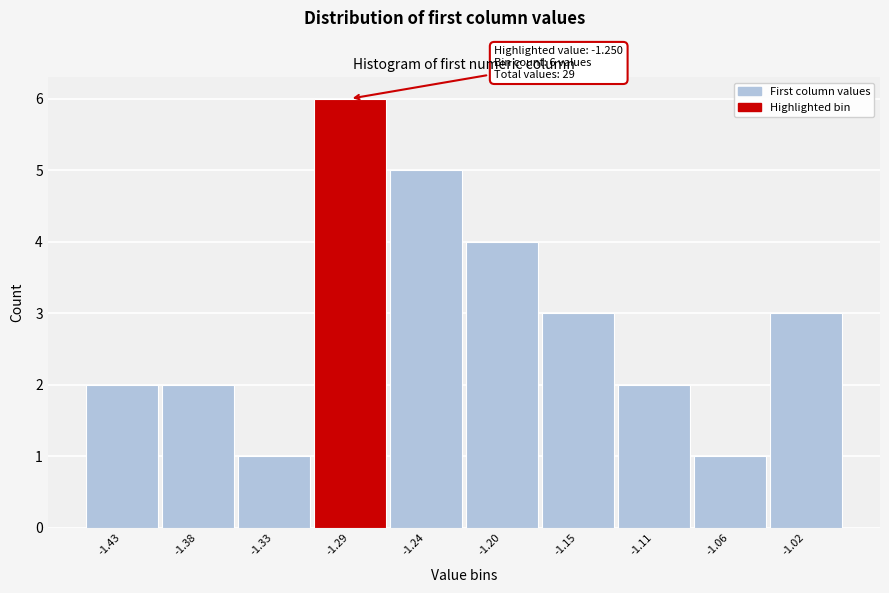

Reading right to left, what are all the values shown in this chart?

3	1	2	3	4	5	6	1	2	2